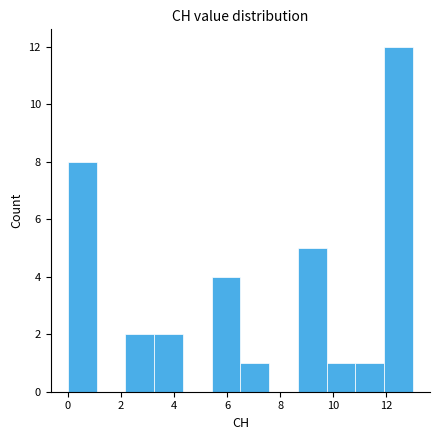

Reading left to right, transcribe this chart: for each bar, give the range it covers on the x-axis and its height. Neither the bar edges nor the heights are printed on the chart, so give them approximately, as read against the axes.

0.0 to 1.0: 8
1.0 to 2.2: 0
2.2 to 3.2: 2
3.2 to 4.4: 2
4.4 to 5.4: 0
5.4 to 6.6: 4
6.6 to 7.6: 1
7.6 to 8.6: 0
8.6 to 9.8: 5
9.8 to 10.8: 1
10.8 to 12.0: 1
12.0 to 13.0: 12